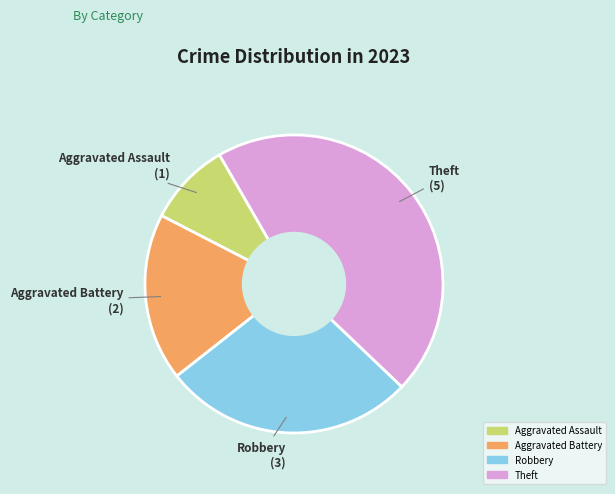

Does any single category account for the majority?

No